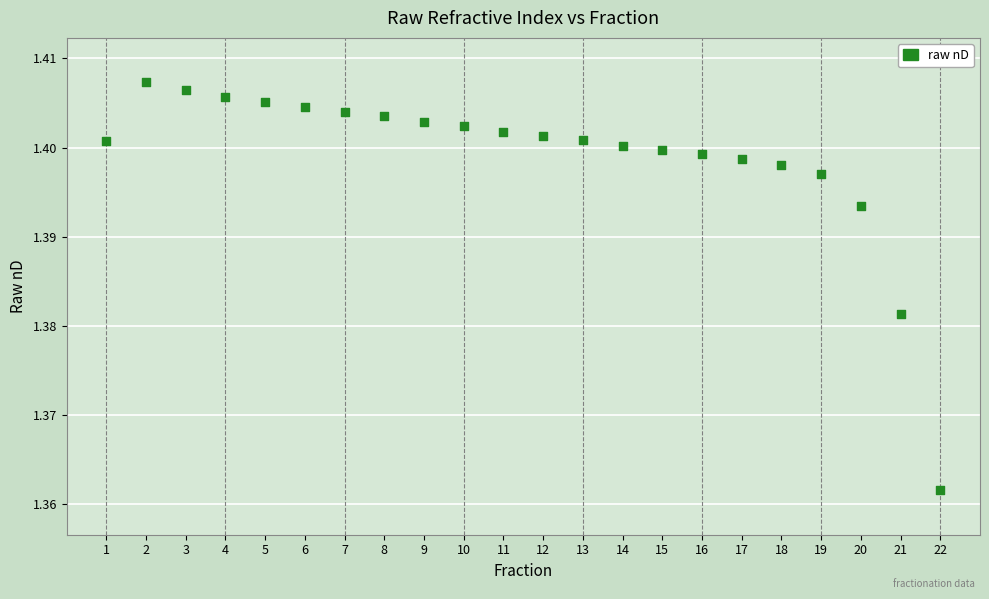

What is the range of X values (max minus min)?

21.0